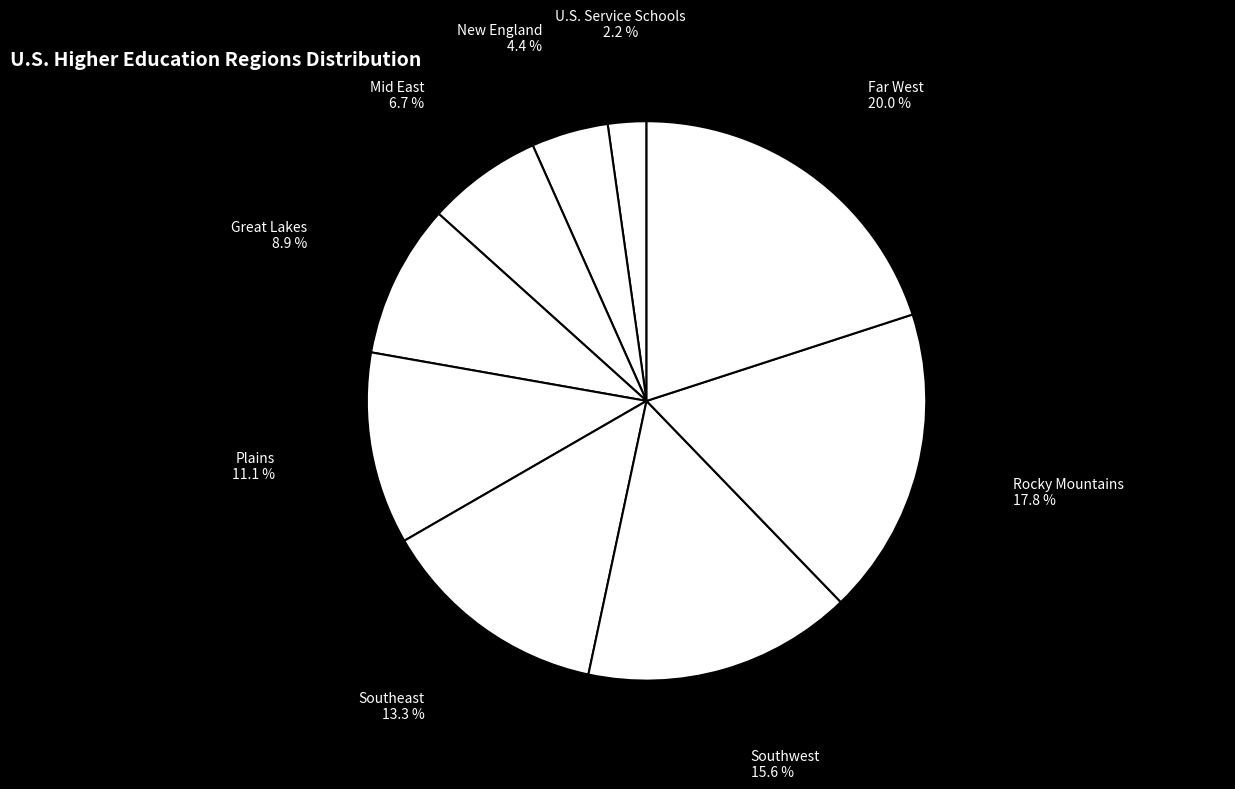

Which has a higher value, New England or Great Lakes?

Great Lakes